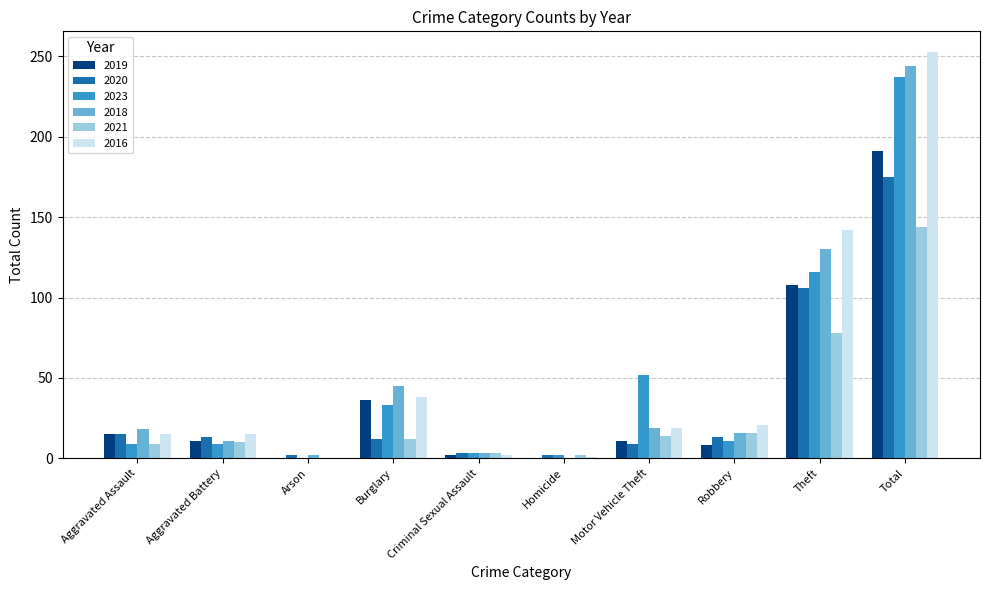

Is it true that 2023 equals 11 at Robbery?

True